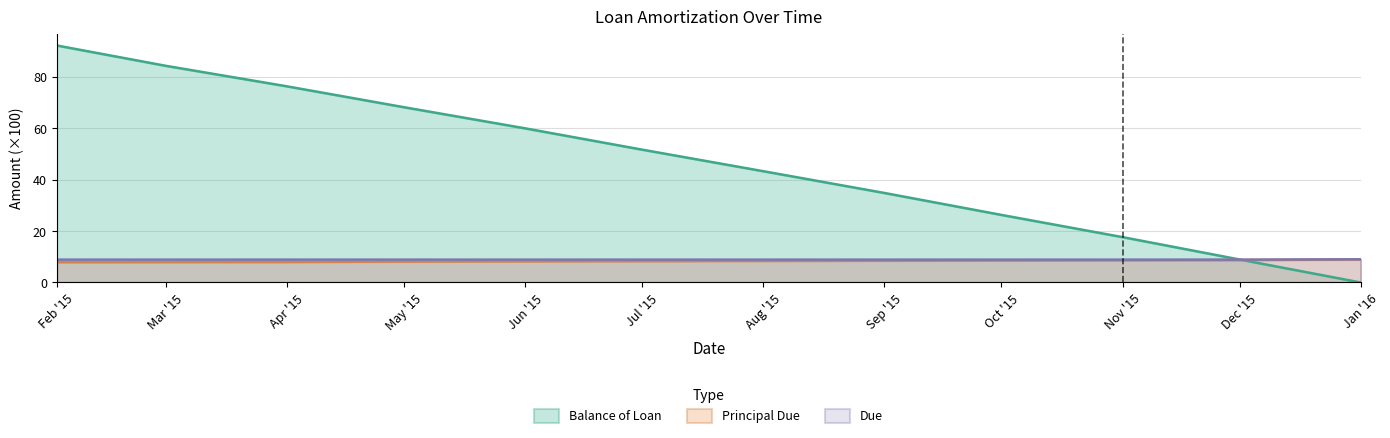

What is the difference between the highest and lowest values at Feb '15?

84.2